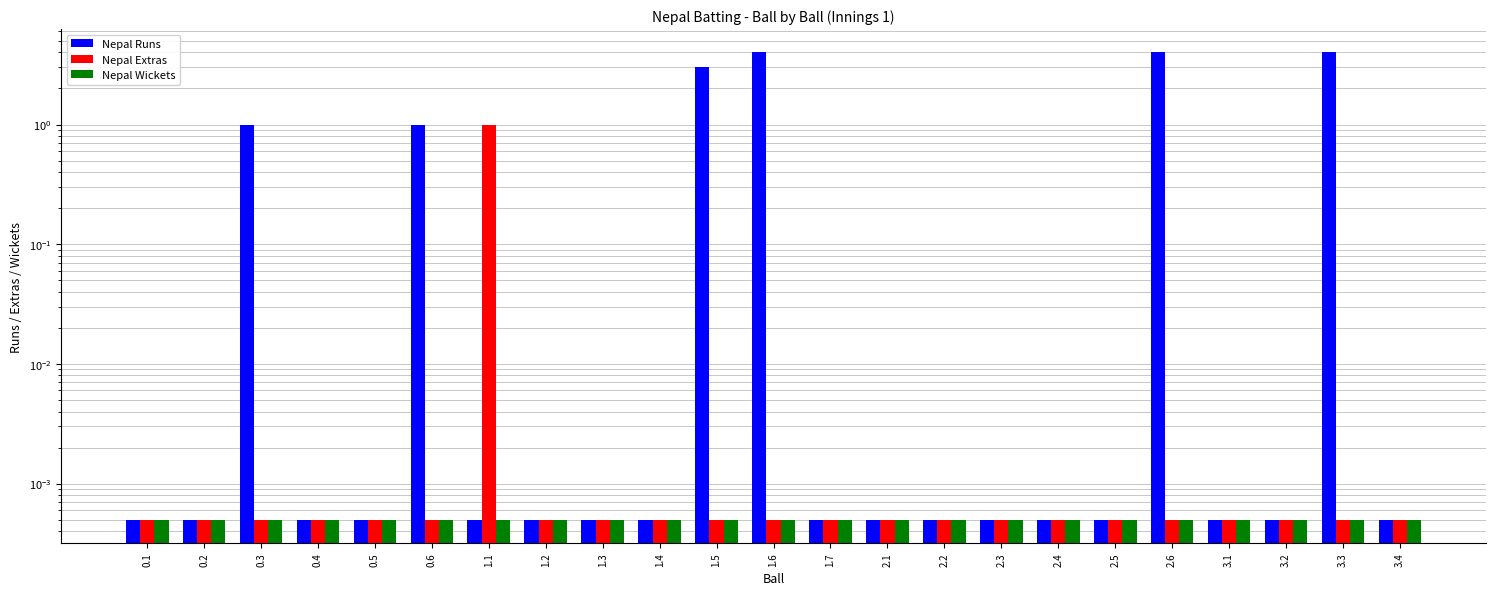

Does the chart contain stacked bars?

No